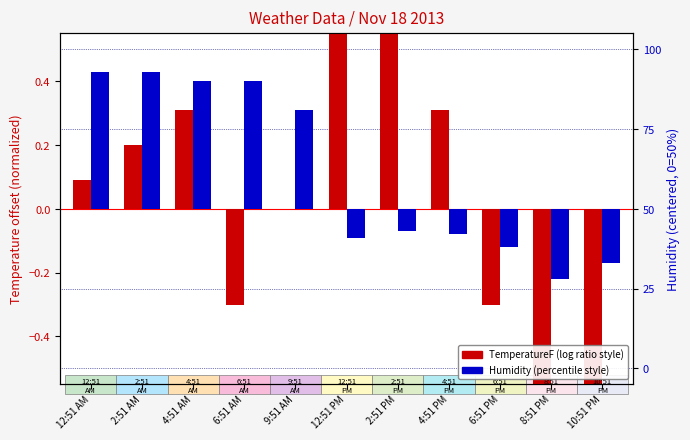

How many negative values does the Humidity (centered) series have?

6